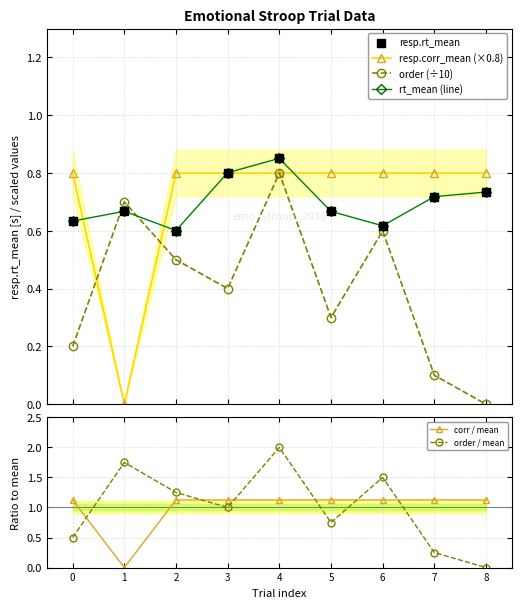

At which category is the sum across all series the highest?

4